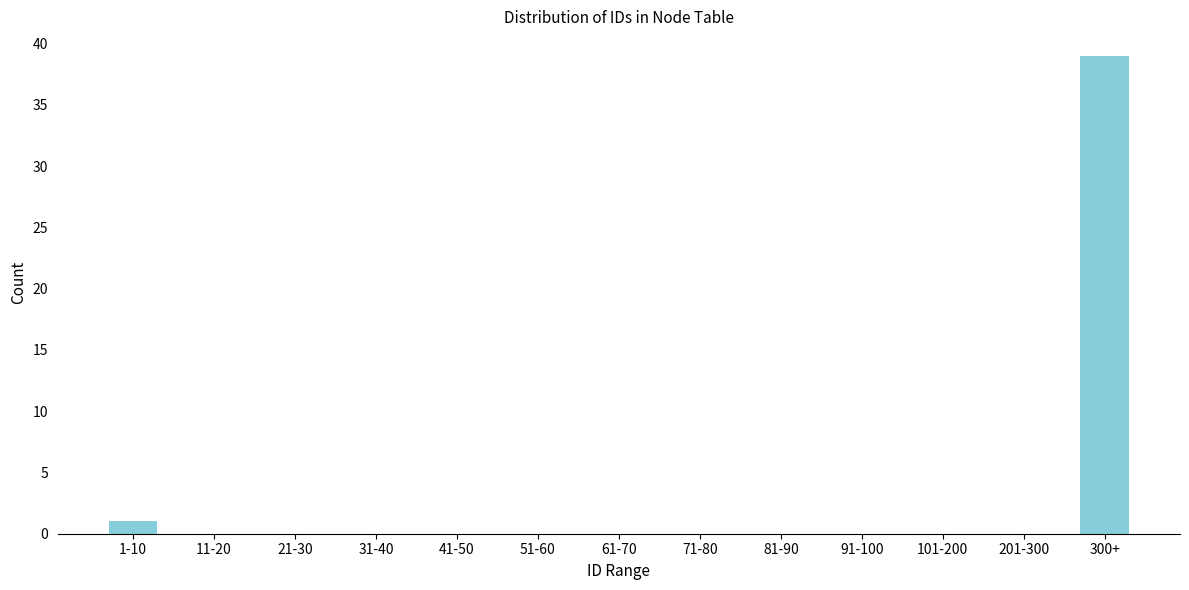

Reading right to left, transcribe all the data shown in this chart.

300+=39	201-300=0	101-200=0	91-100=0	81-90=0	71-80=0	61-70=0	51-60=0	41-50=0	31-40=0	21-30=0	11-20=0	1-10=1